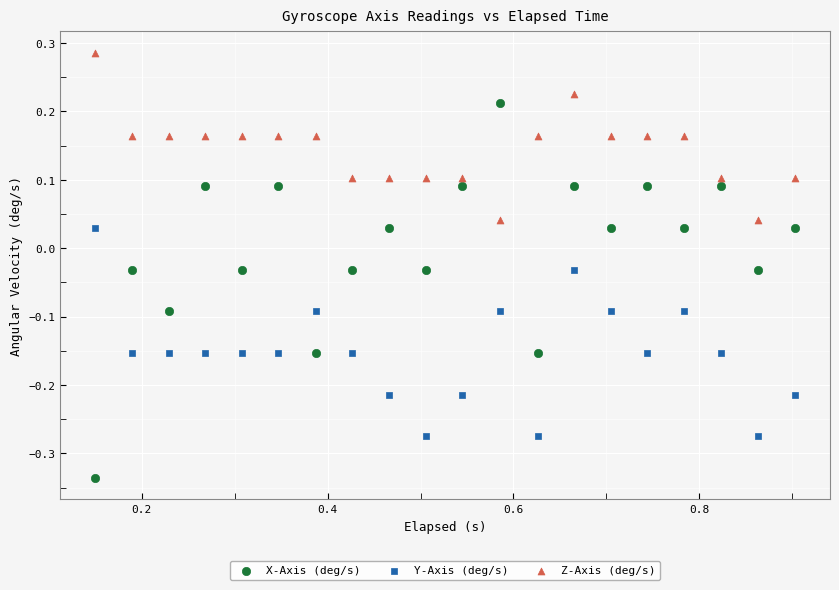

Which series has the largest Y range (max minus min)?

X-Axis (deg/s)